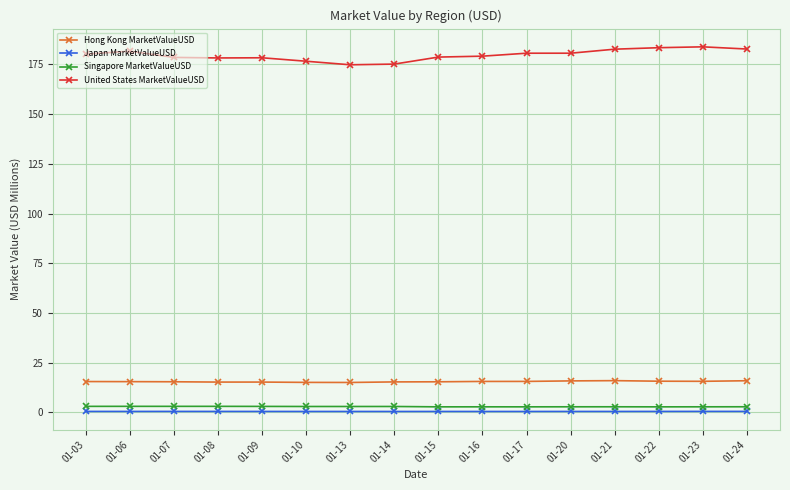

List the series in order of their peak value, highest first.

United States MarketValueUSD, Hong Kong MarketValueUSD, Singapore MarketValueUSD, Japan MarketValueUSD